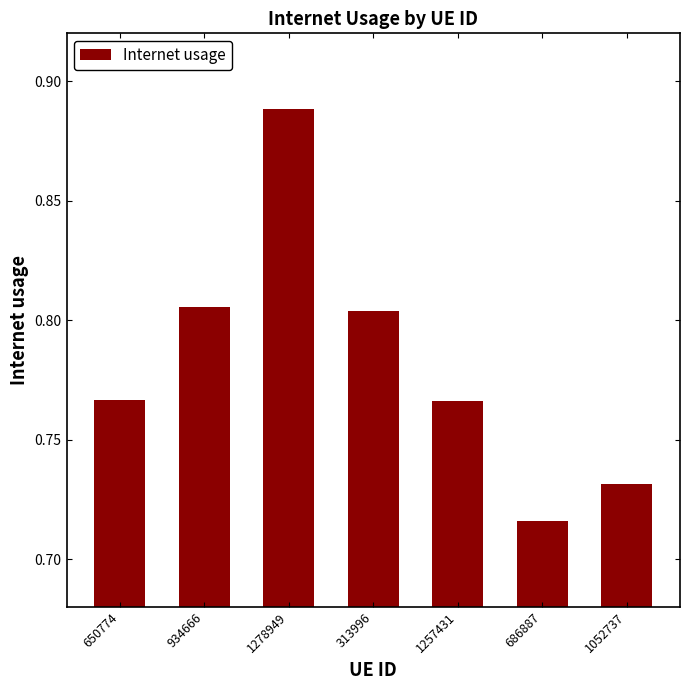

Between 650774 and 686887, which is larger?

650774